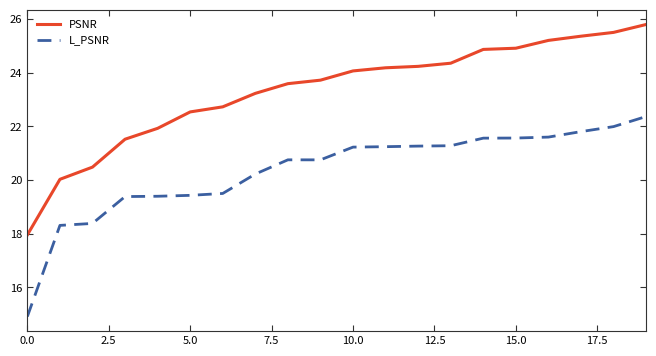

What is the average value of the PSNR series?

23.3